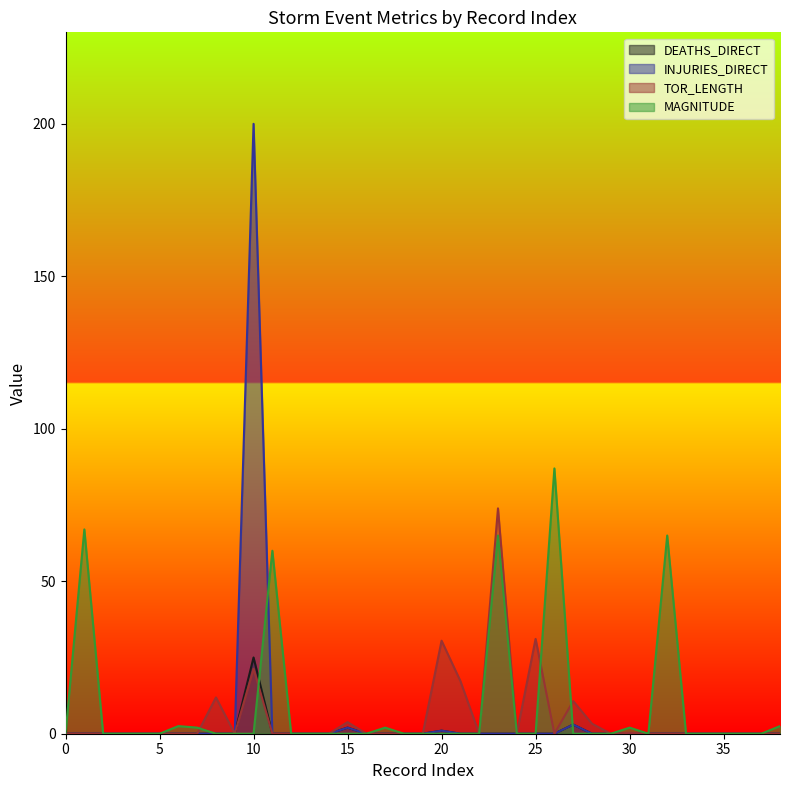

Is the value of INJURIES_DIRECT at 6 greater than the value of TOR_LENGTH at 31?

No